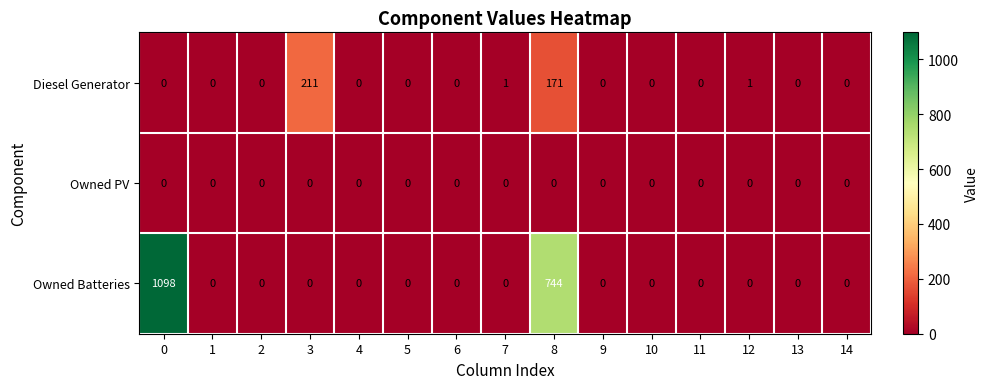

The value of Diesel Generator at 8 is 258. True or false?

False